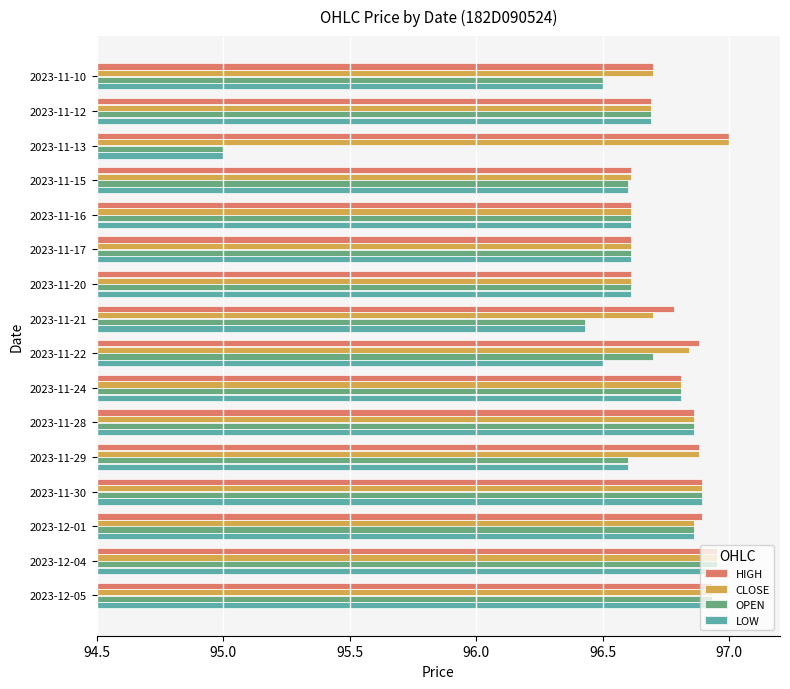

The value of CLOSE at 2023-11-16 is 96.6. True or false?

True